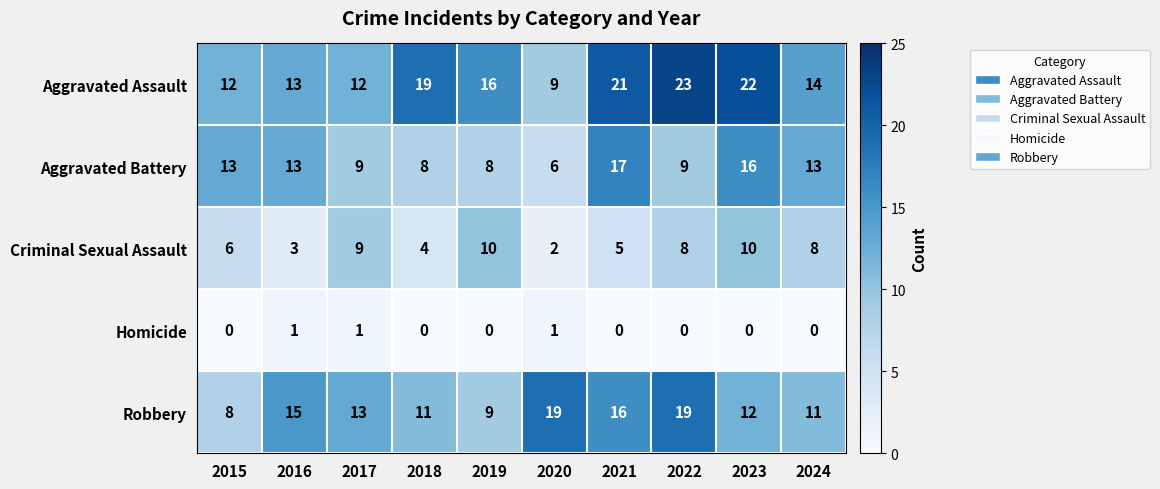

Count the Homicide values in the range 0 to 1.

10